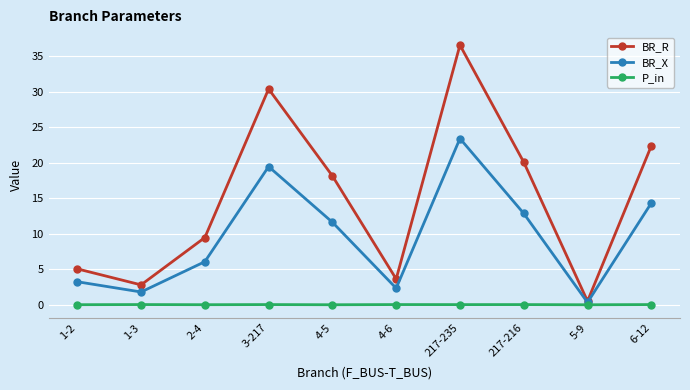

At which category does the chart reach its peak across all series?

217-235